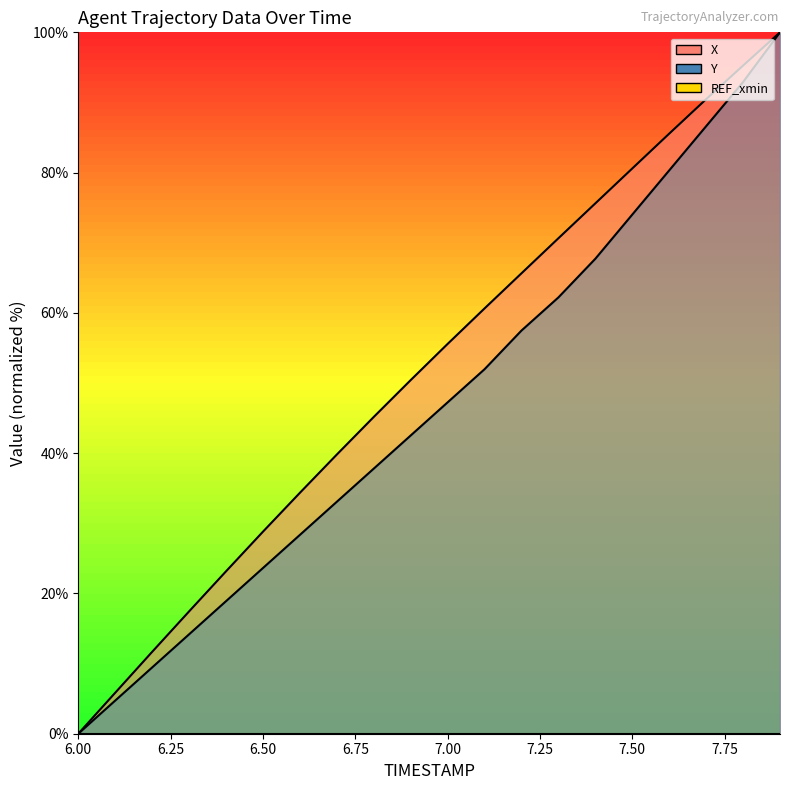

Between 6.7 and 7.0, which series saw the biggest shift?

X